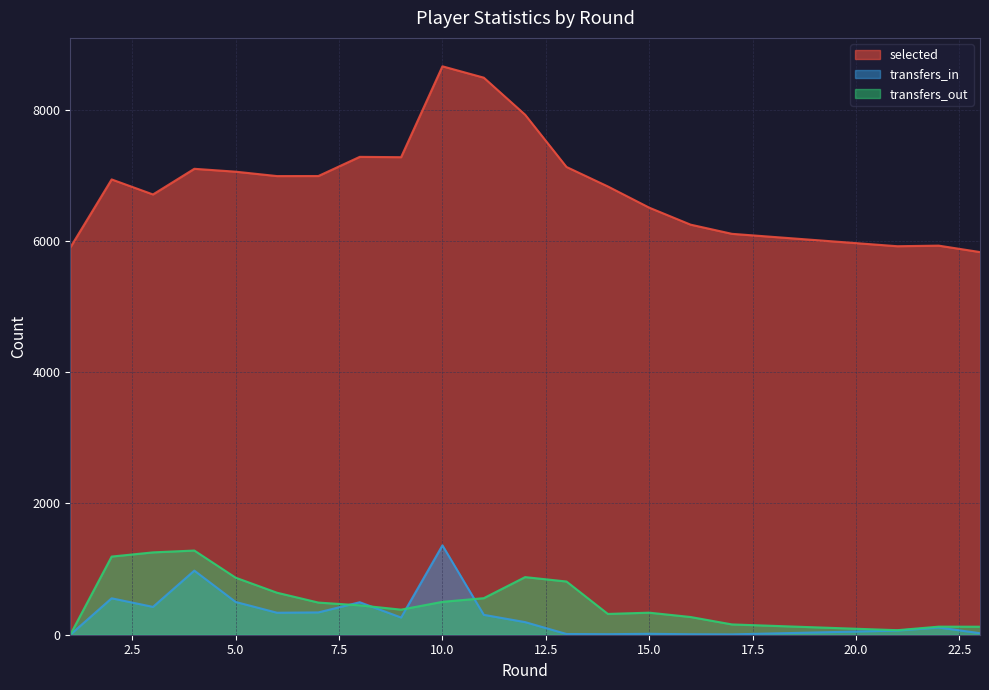

List the series in order of their peak value, highest first.

selected, transfers_in, transfers_out